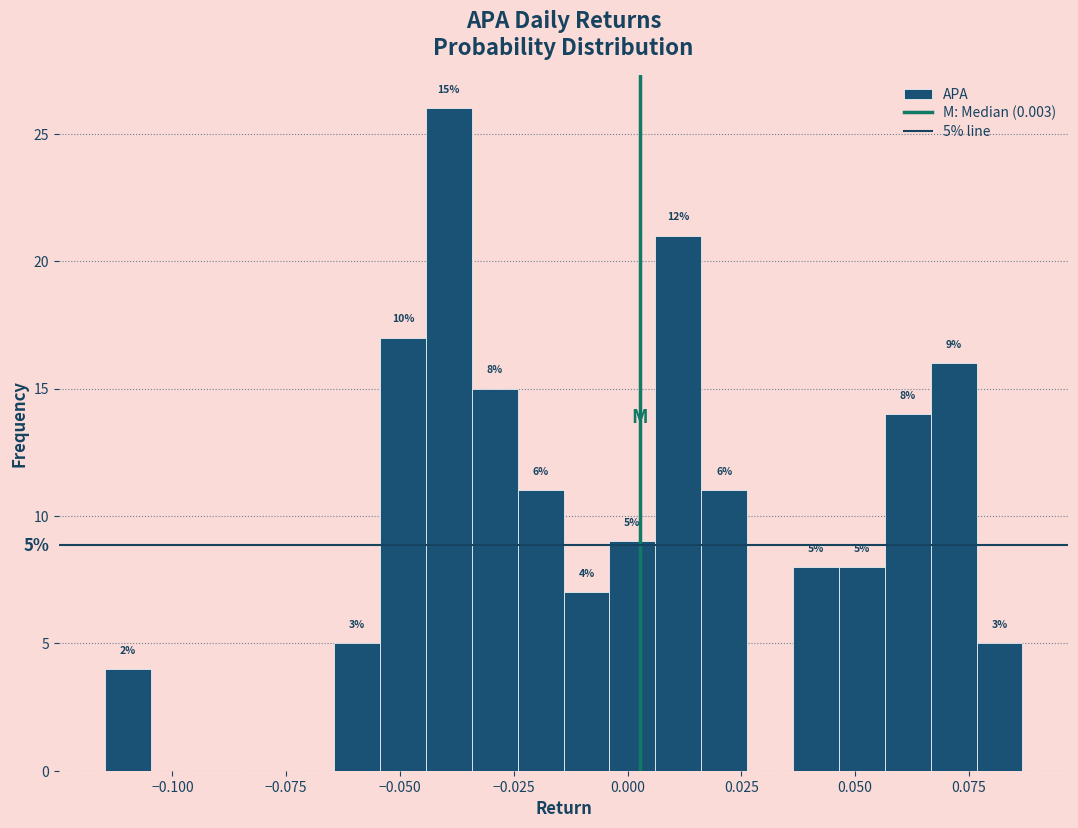

Read against the x-axis, roughly where is the centre of the tallest bar?

-0.040